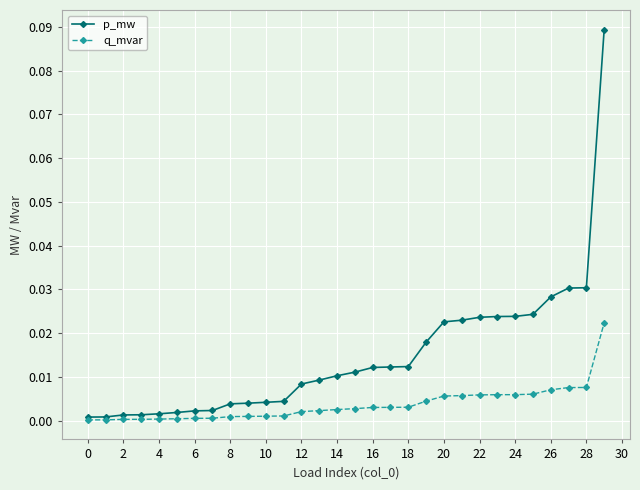

Rank the series by their maximum value, from lowest to highest.

q_mvar, p_mw